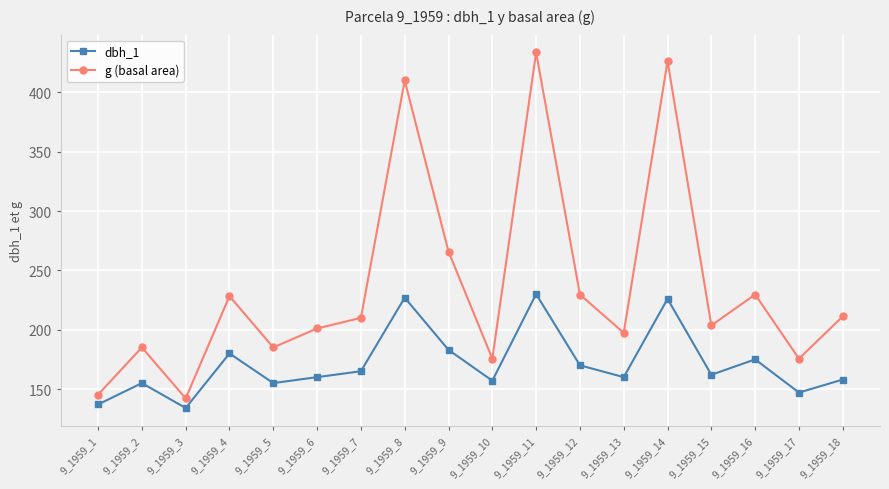

What is the difference between the second highest and minimum values in the g (basal area) series?

284.3